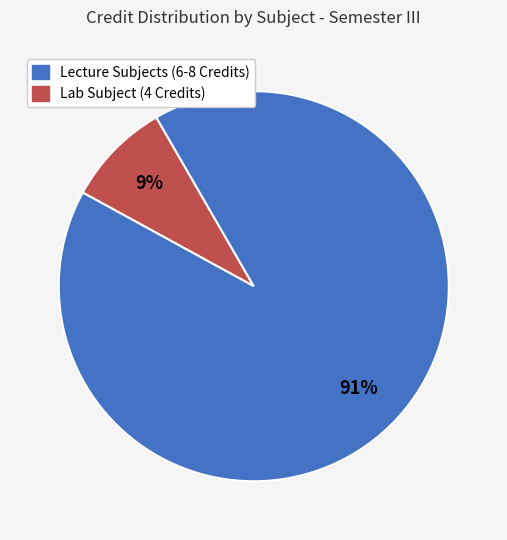

To the nearest percent, what is the average slice percentage?

50%